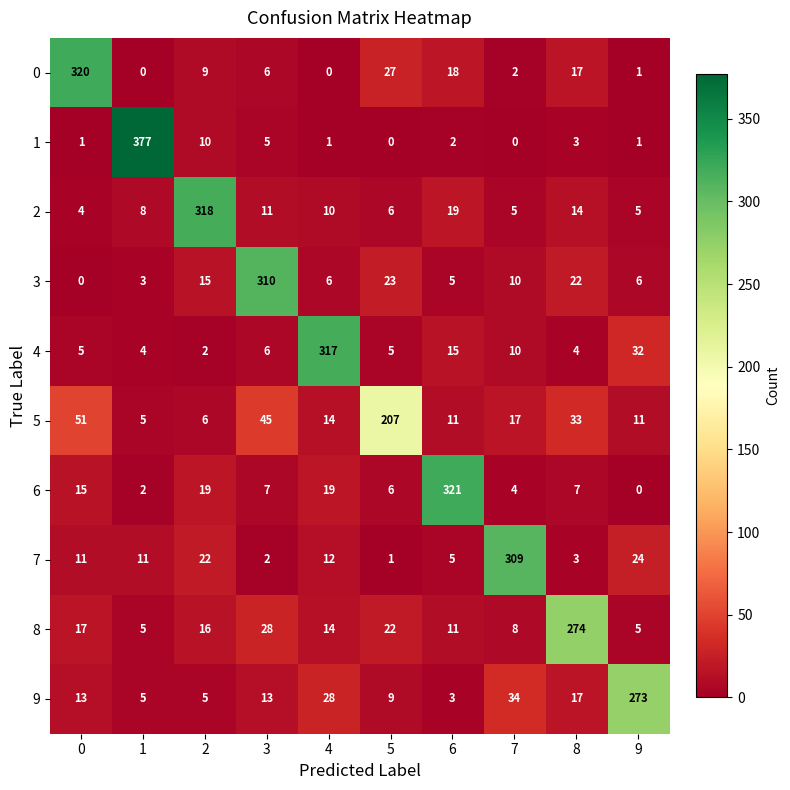

What is the minimum value for 5?

5